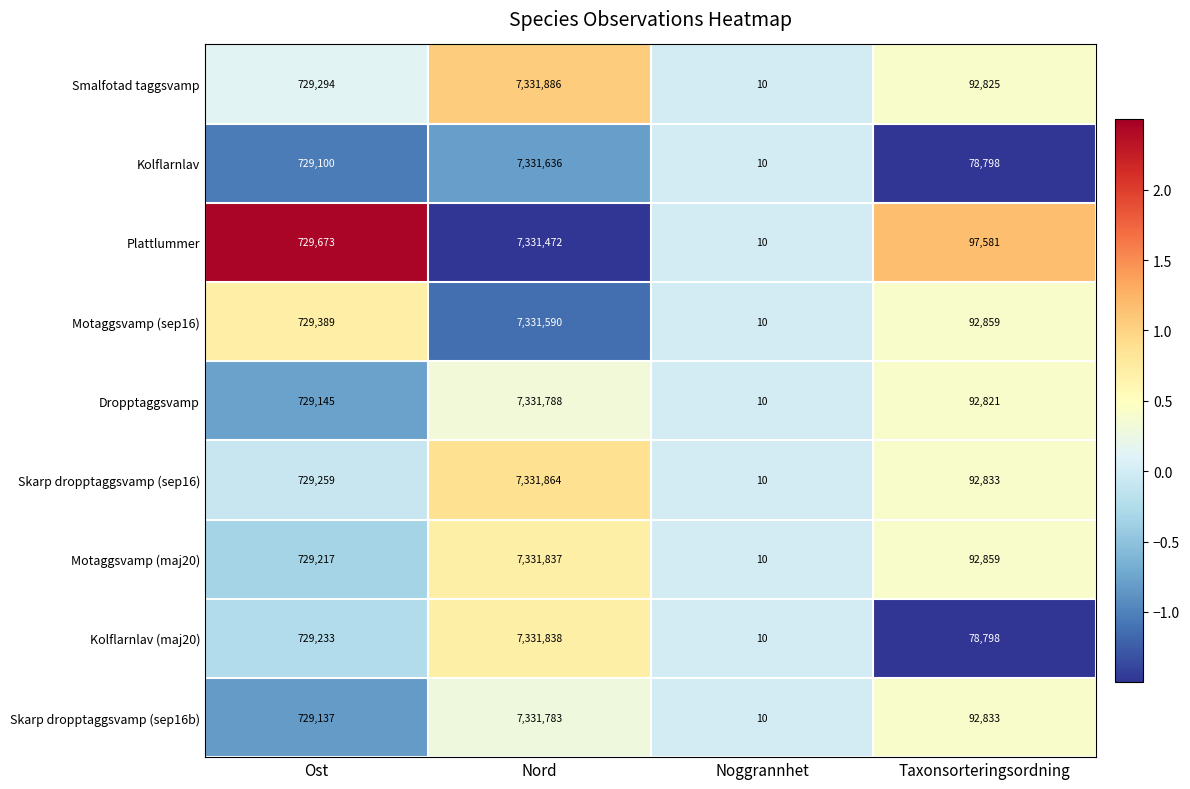

Between Nord and Taxonsorteringsordning, which series saw the biggest shift?

Kolflarnlav (maj20)